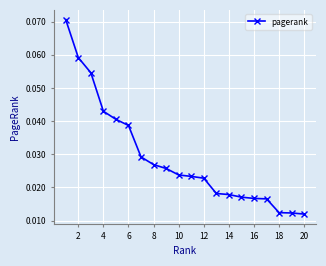

How many values are between 0 and 1?

20